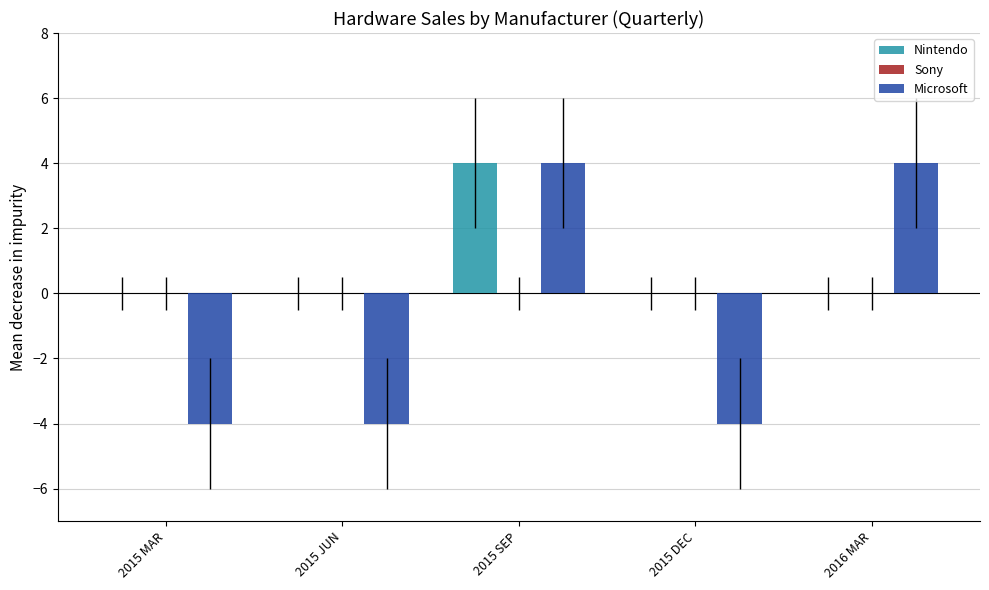

How many distinct data groups are displayed?

2